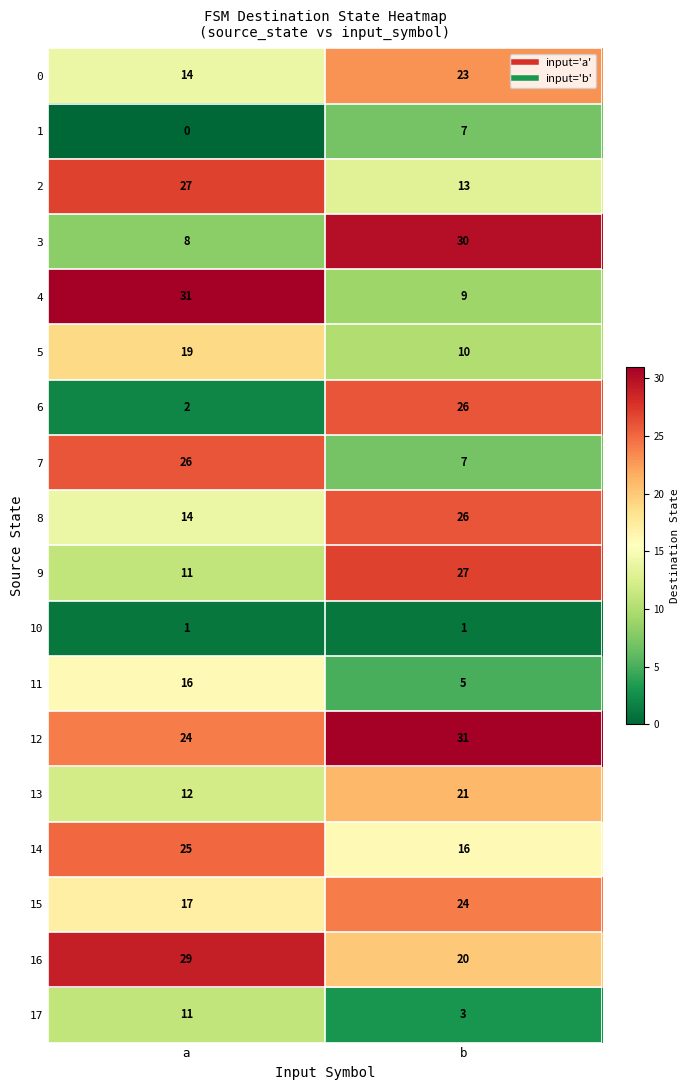

At which category is the sum across all series the highest?

b